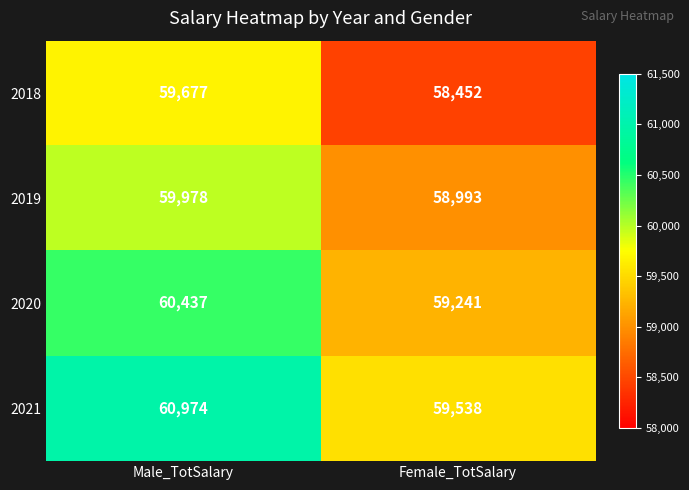

Rank the series by their average value, from highest to lowest.

2021, 2020, 2019, 2018